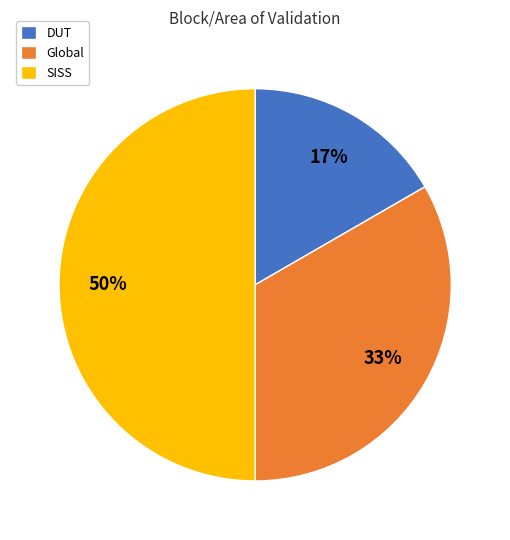

Does Global represent more than half of the total?

No